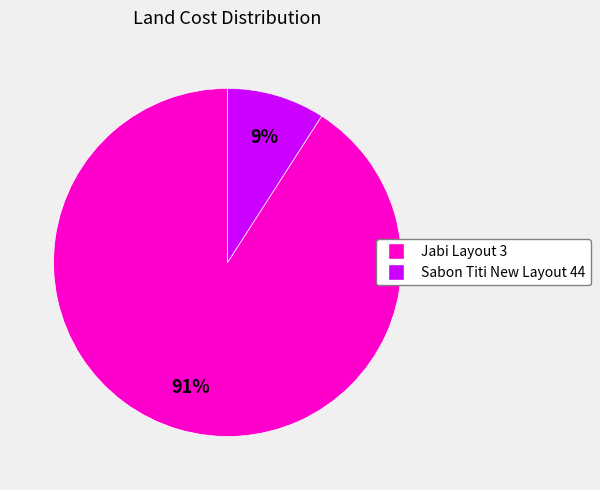

Is the sum of Sabon Titi New Layout 44 and Jabi Layout 3 greater than half?

Yes